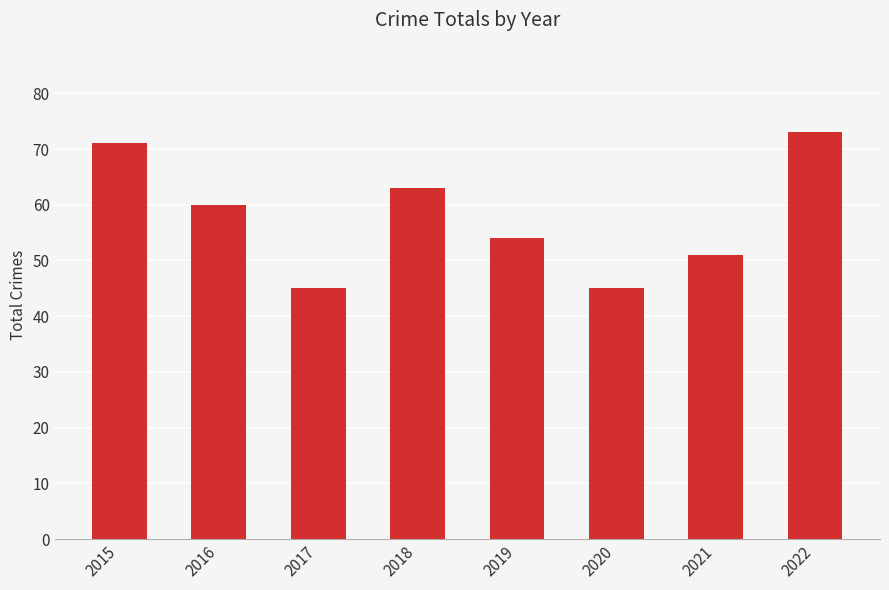

What is the ratio of the value at 2016 to the value at 2019?

1.1